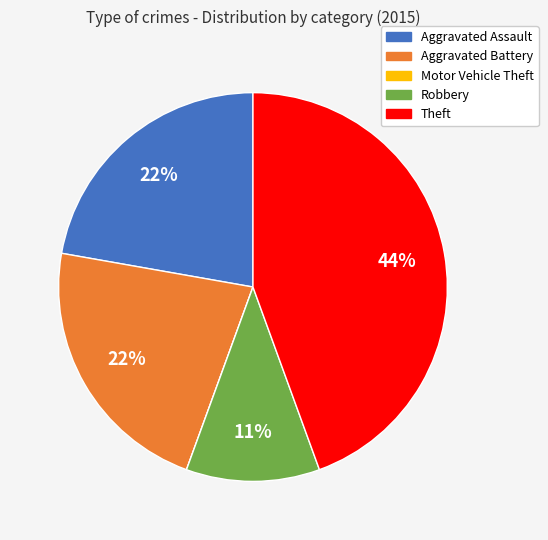

To the nearest percent, what is the combined percentage of Robbery and Aggravated Battery?

33%